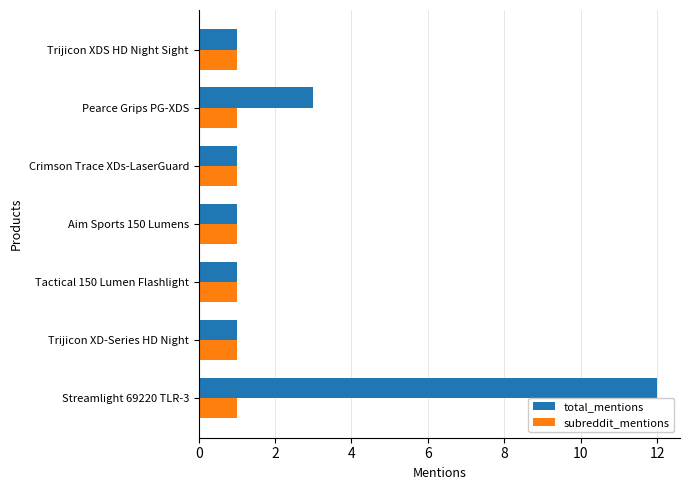

Rank the series by their maximum value, from lowest to highest.

subreddit_mentions, total_mentions